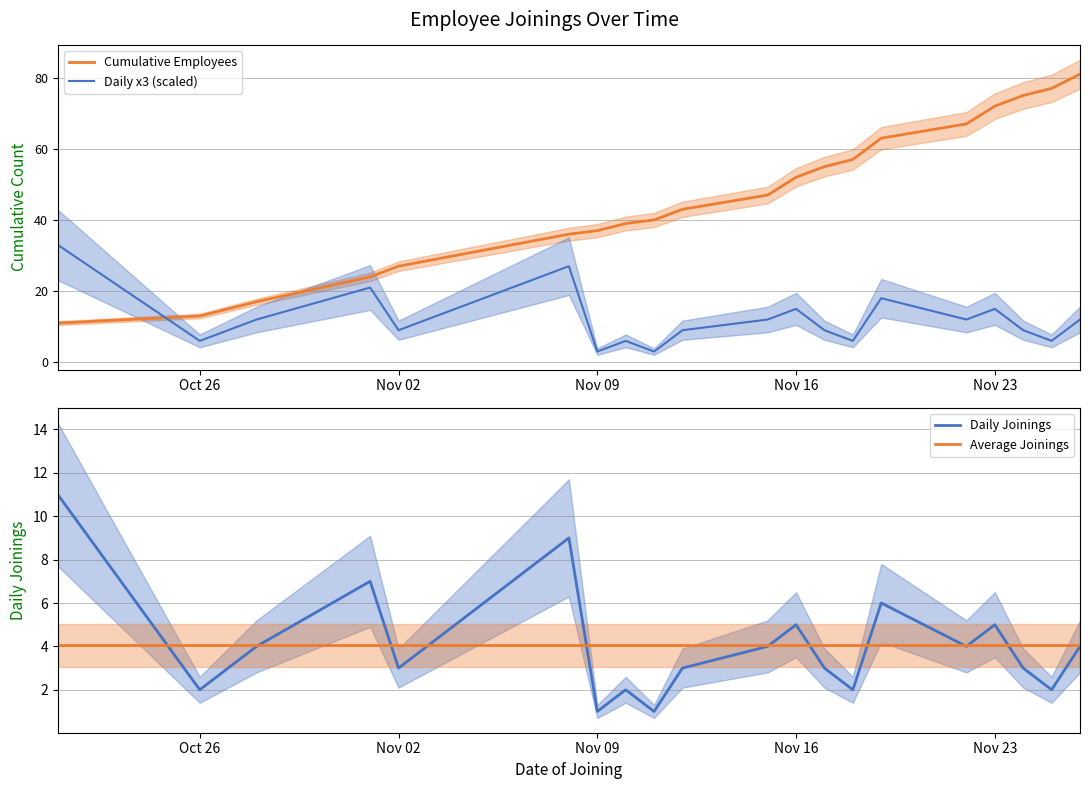

What is the lowest value of the Cumulative Employees series?

11